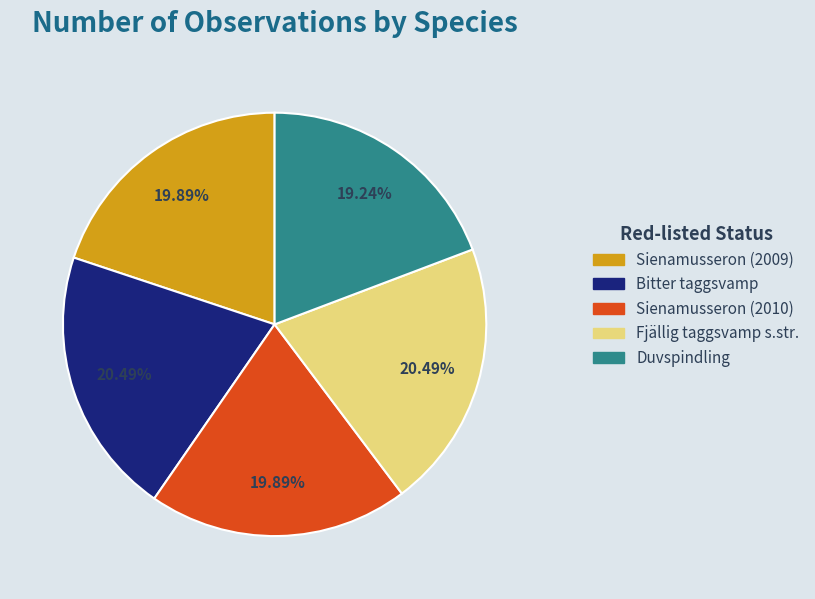

Does Duvspindling account for over 50% of the chart?

No